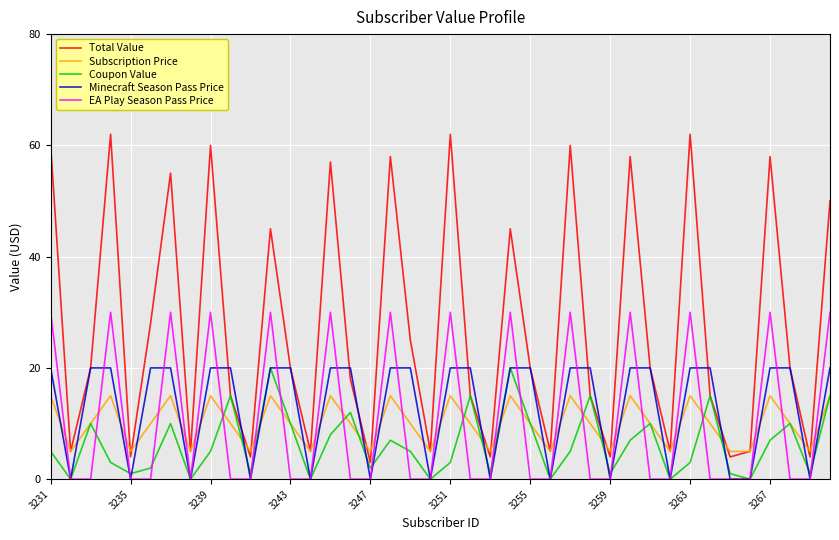

Which series has the largest total across all categories?

Total Value